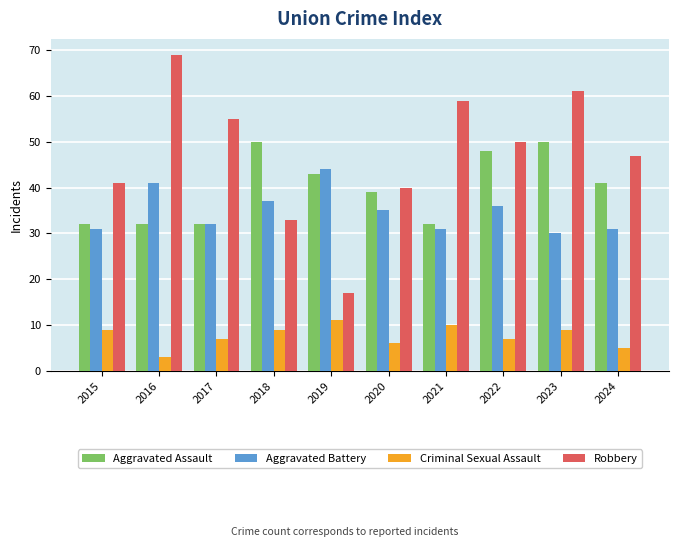

What is the value of the Aggravated Battery bar at the 10th from the left?

31